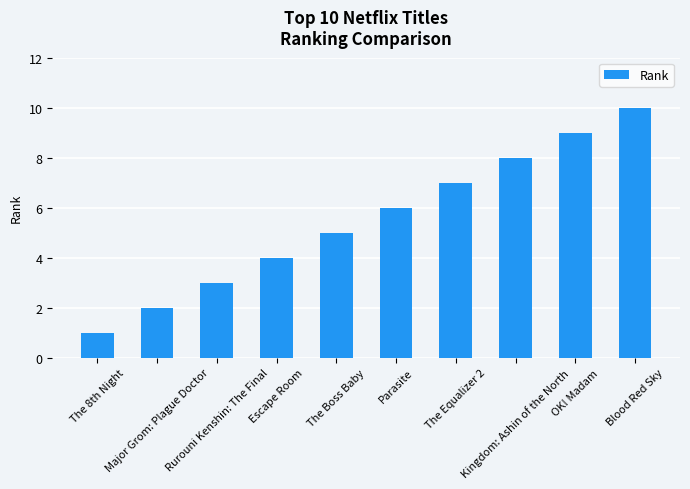

Is it true that the value at OK! Madam is 9?

True